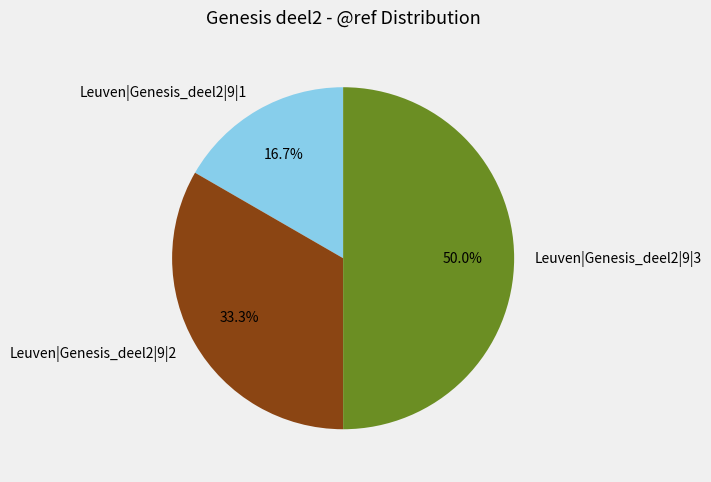

Count the number of slices in the pie.

3